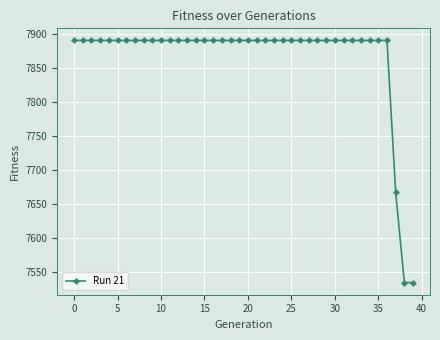

What is the difference between the maximum and minimum values?

356